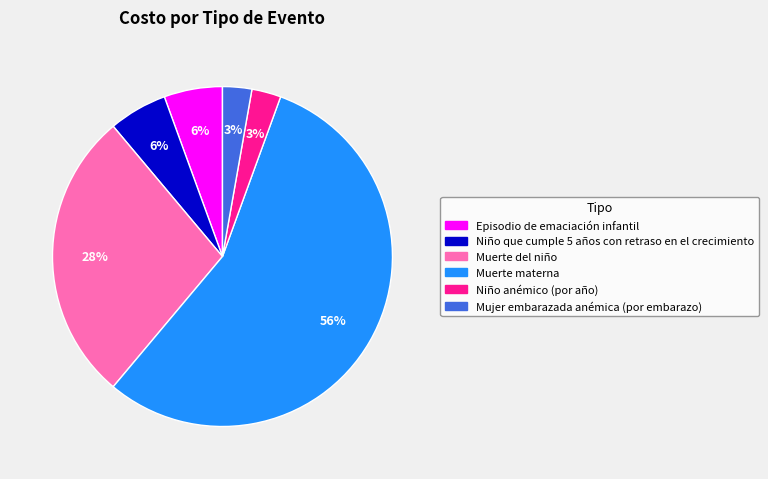

Is it true that Muerte materna is 56% of the pie?

True